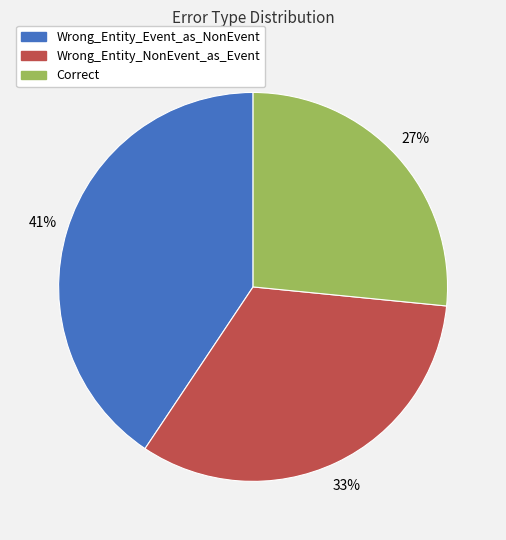

Does any single category account for the majority?

No